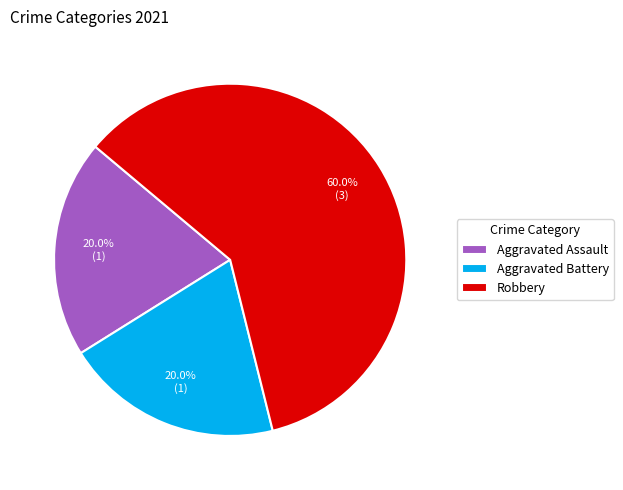

Count the number of slices in the pie.

3